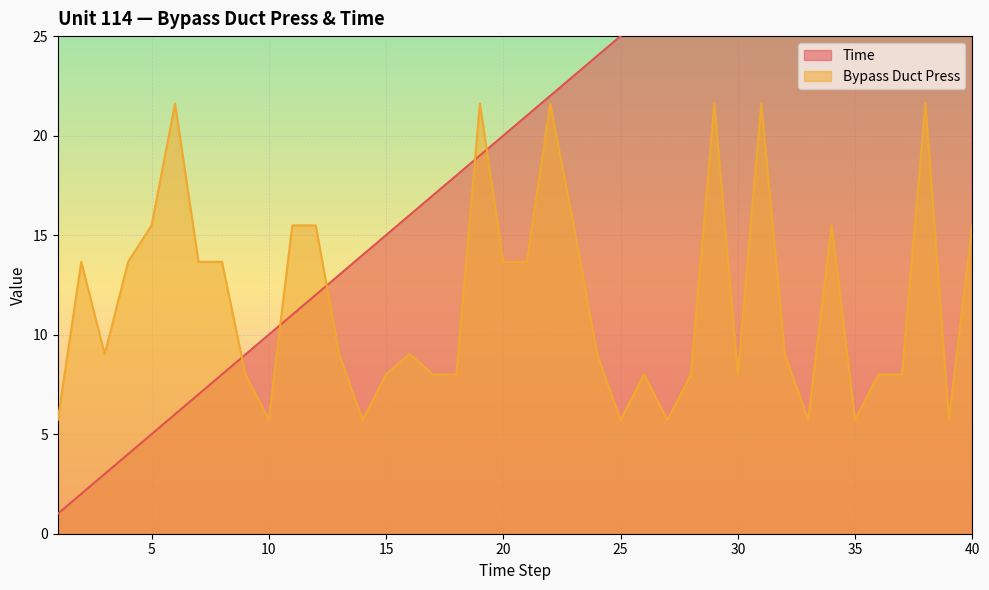

What is the maximum value for Bypass Duct Press?

21.6